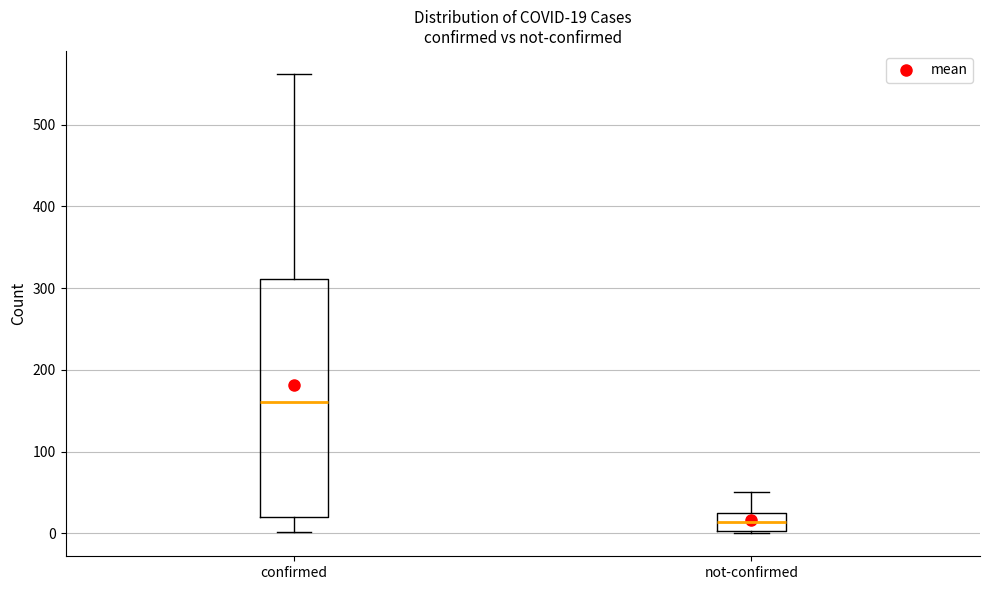

Which box is the tallest, from its lower edge to its upper edge?

confirmed